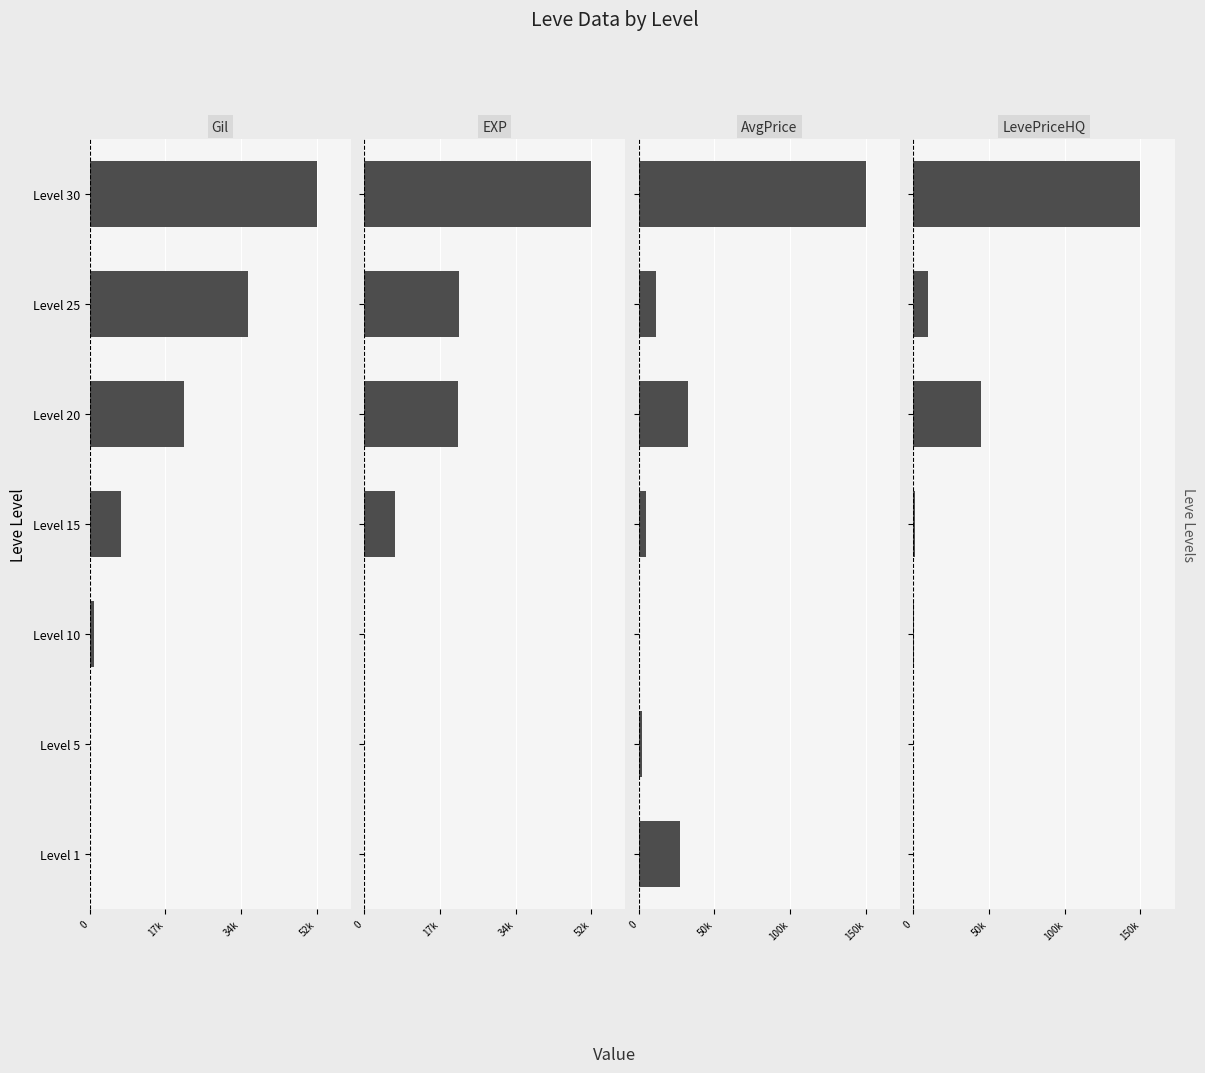

Is the value of currentAveragePrice at Level 5 greater than the value of Leve Gil at Level 10?

Yes